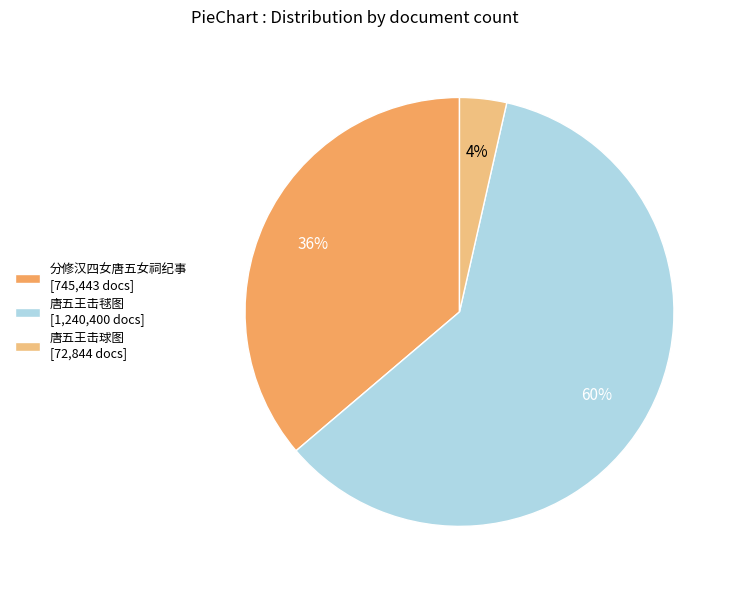

Is there any slice that represents more than half of the pie?

Yes